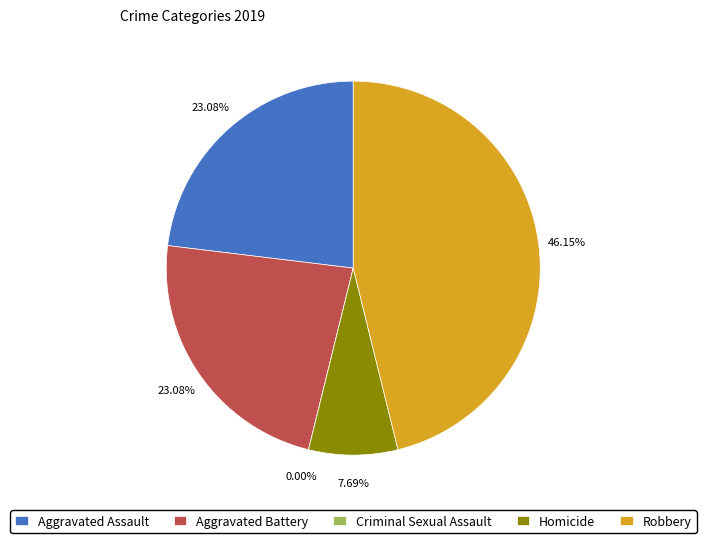

The Aggravated Assault slice represents 23% of the pie. True or false?

True